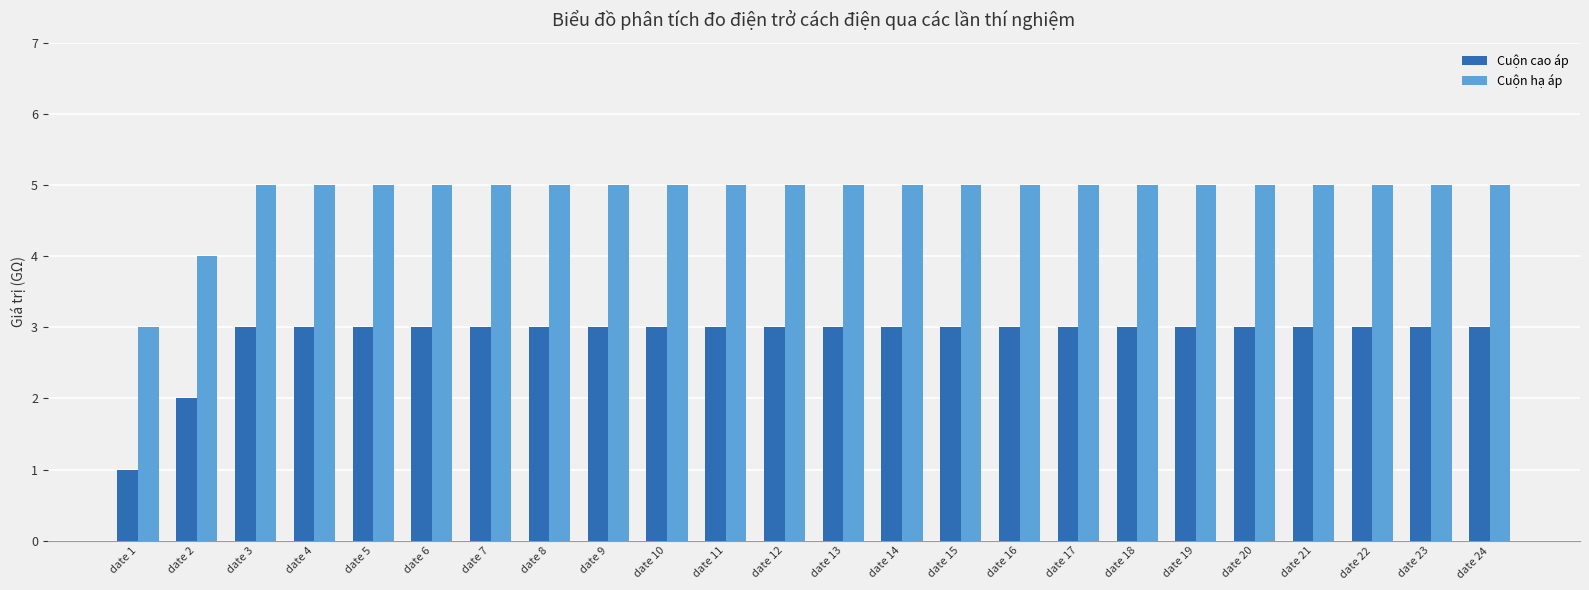

List the series in order of their peak value, highest first.

Cuộn hạ áp, Cuộn cao áp